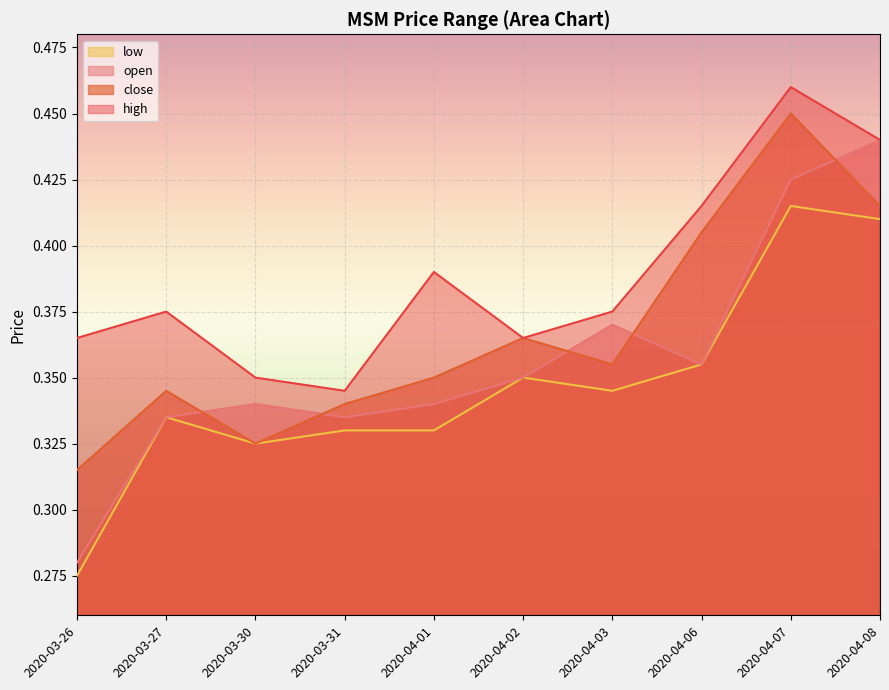

Is it true that close equals 0.4 at 2020-04-08?

True